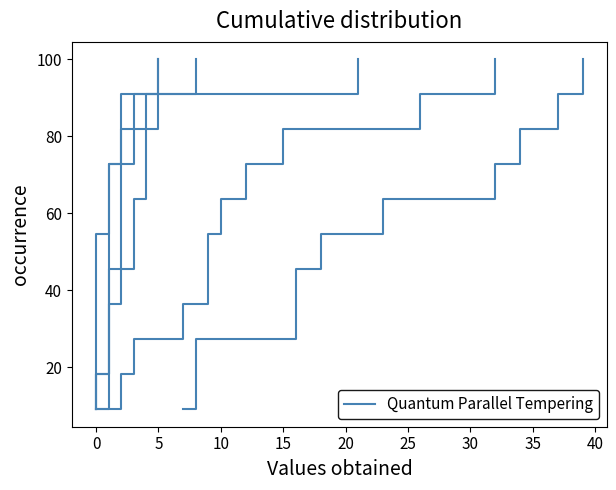

What is the sum of the 篮板 values at 25 and 15?

109.1